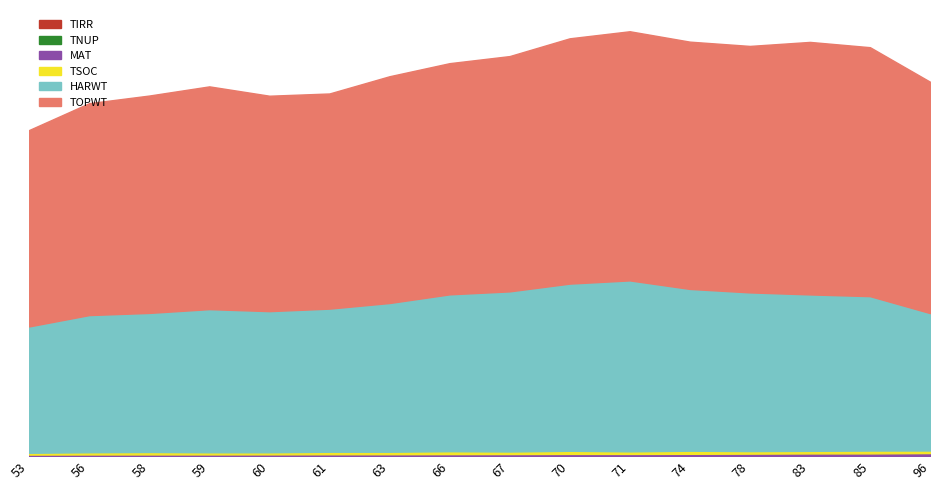

What is the total value across all series at 78?

32066